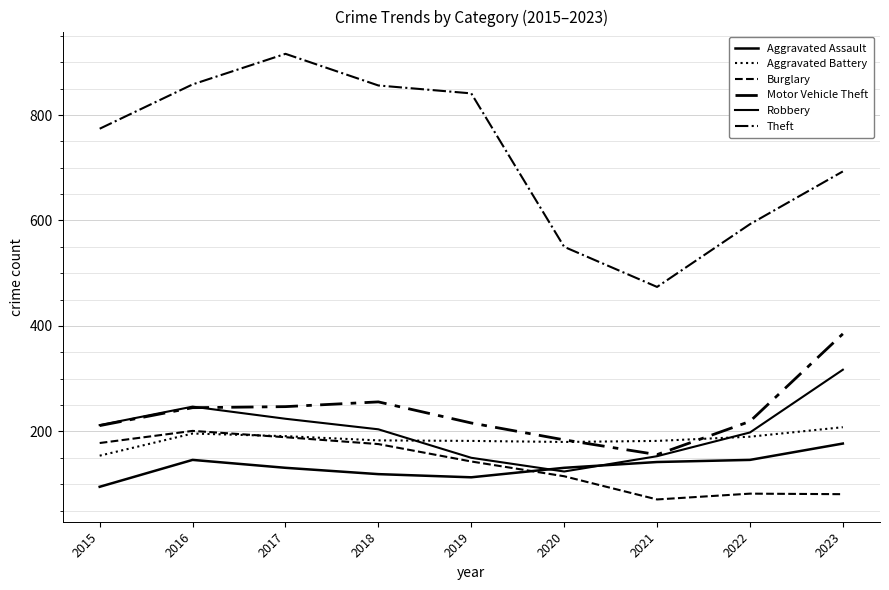

List the series in order of their peak value, highest first.

Theft, Motor Vehicle Theft, Robbery, Aggravated Battery, Burglary, Aggravated Assault